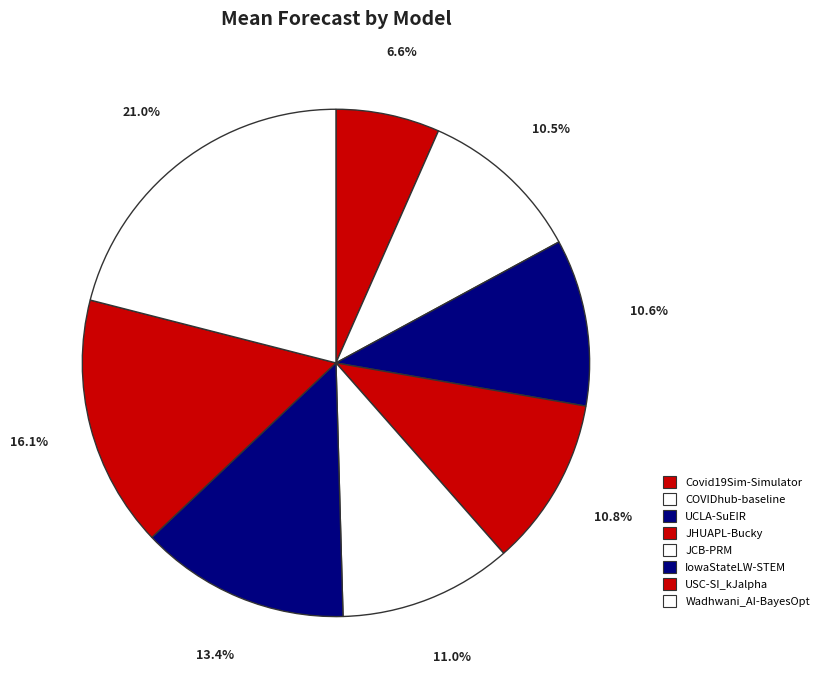

Between JCB-PRM and Covid19Sim-Simulator, which is larger?

JCB-PRM